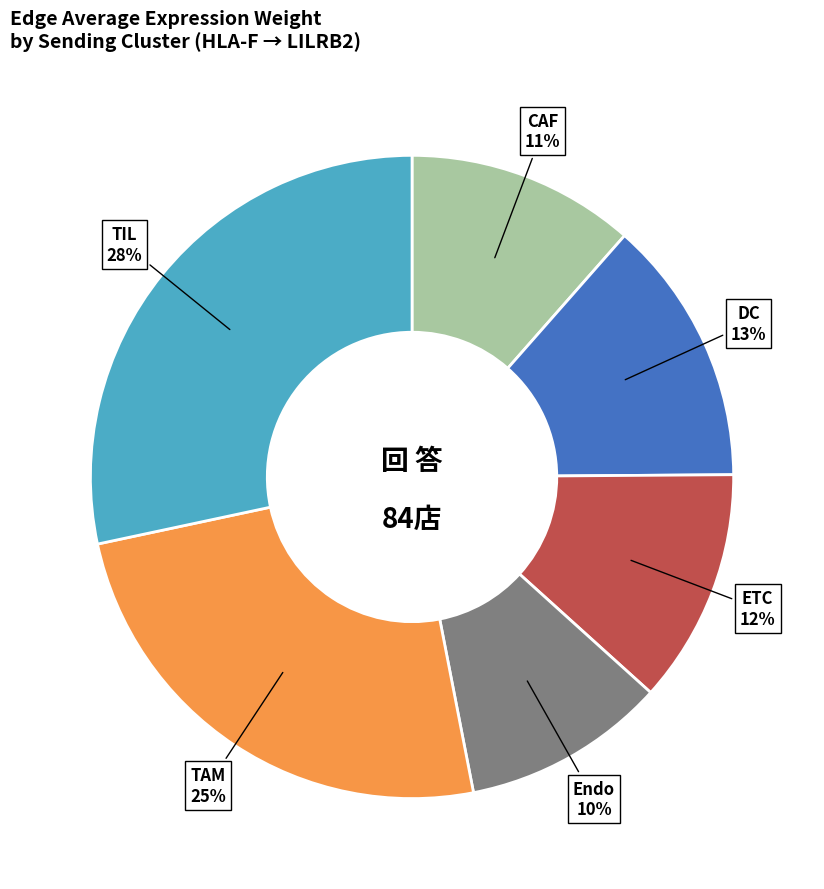

To the nearest percent, what is the difference between the largest and smallest slice percentages?

18%